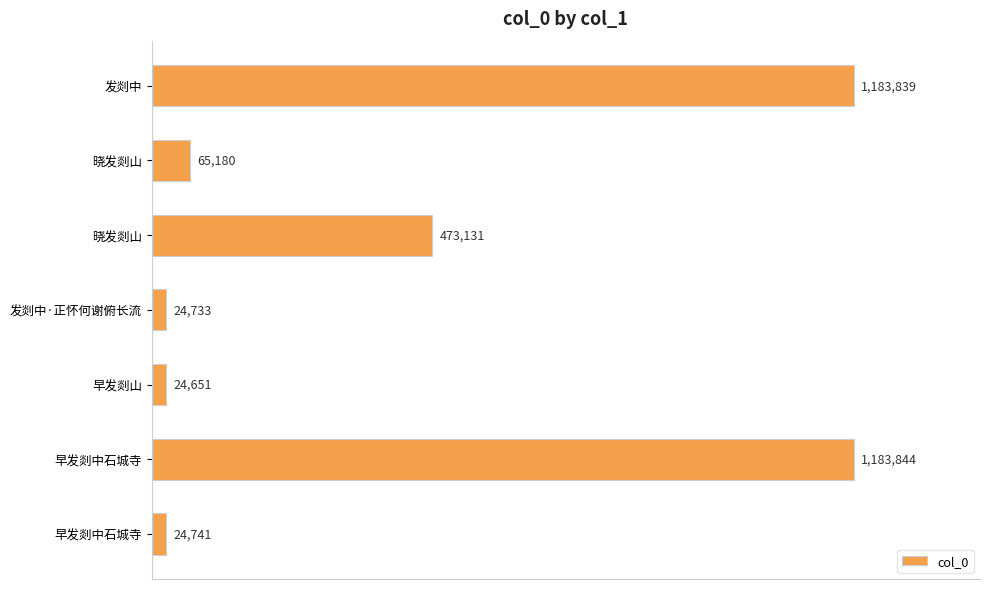

Does the chart contain any negative values?

No